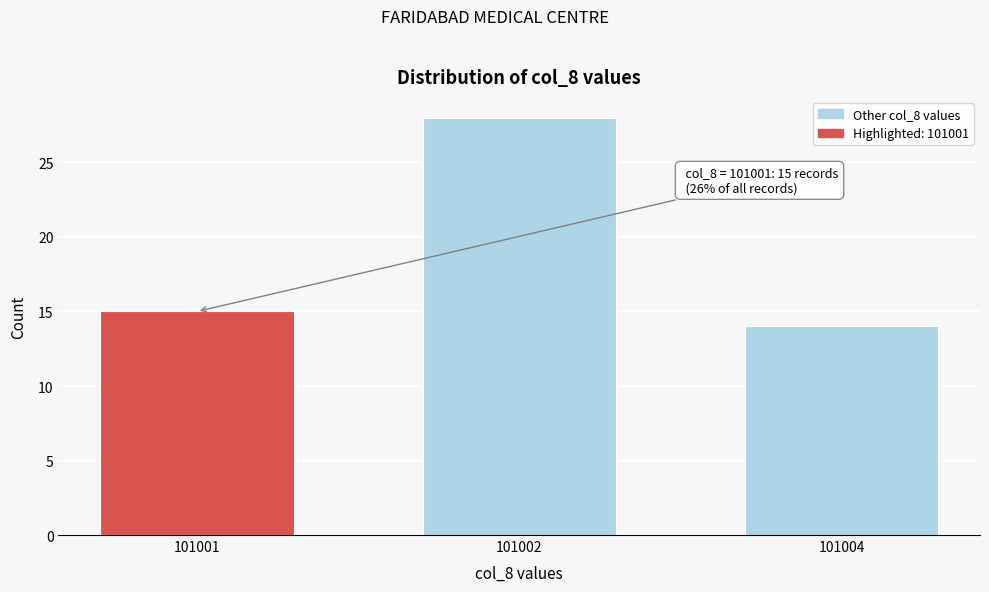

Reading right to left, what are all the values shown in this chart?

101004=14	101002=28	101001=15